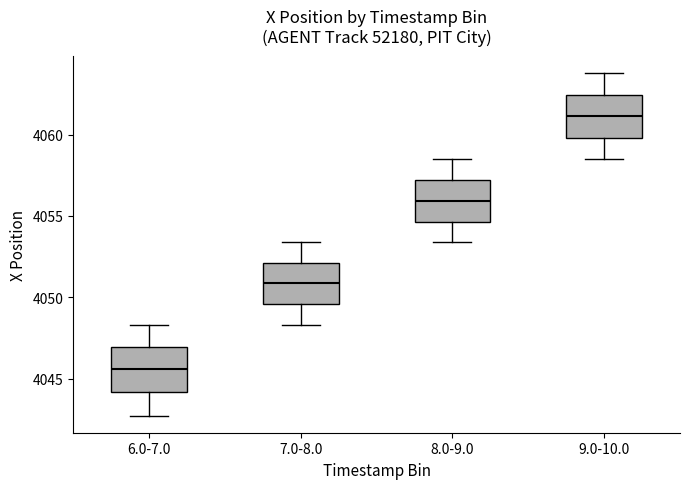

Reading left to right, transcribe this box plot: for each box, give where its median line is, the range the box spans, and where its two whiskers end, as read against the y-axis. The values are not printed on the chart, so give them approximately, as read against the axis.

6.0-7.0: median 4045.5, box 4044.0 to 4047.0, whiskers 4042.5 to 4048.5
7.0-8.0: median 4051.0, box 4049.5 to 4052.0, whiskers 4048.5 to 4053.5
8.0-9.0: median 4056.0, box 4054.5 to 4057.0, whiskers 4053.5 to 4058.5
9.0-10.0: median 4061.0, box 4060.0 to 4062.5, whiskers 4058.5 to 4064.0